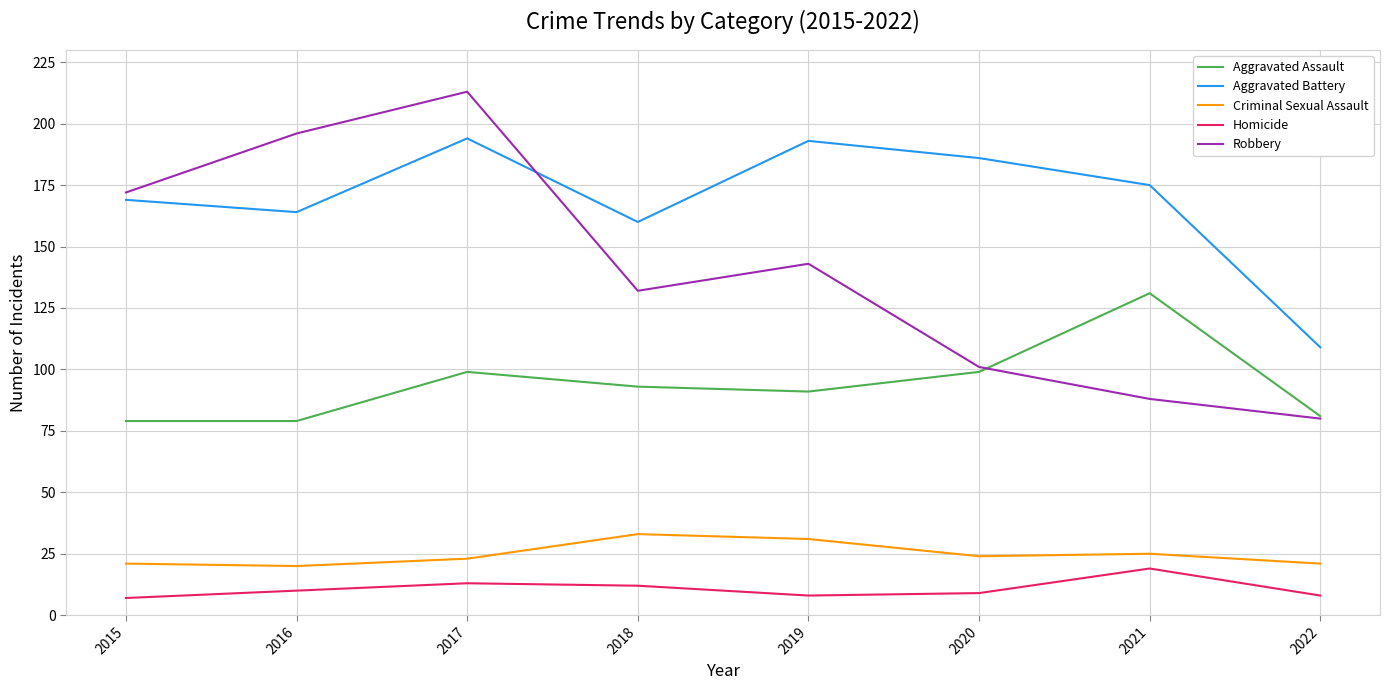

At how many categories does at least one series exceed 88?

8